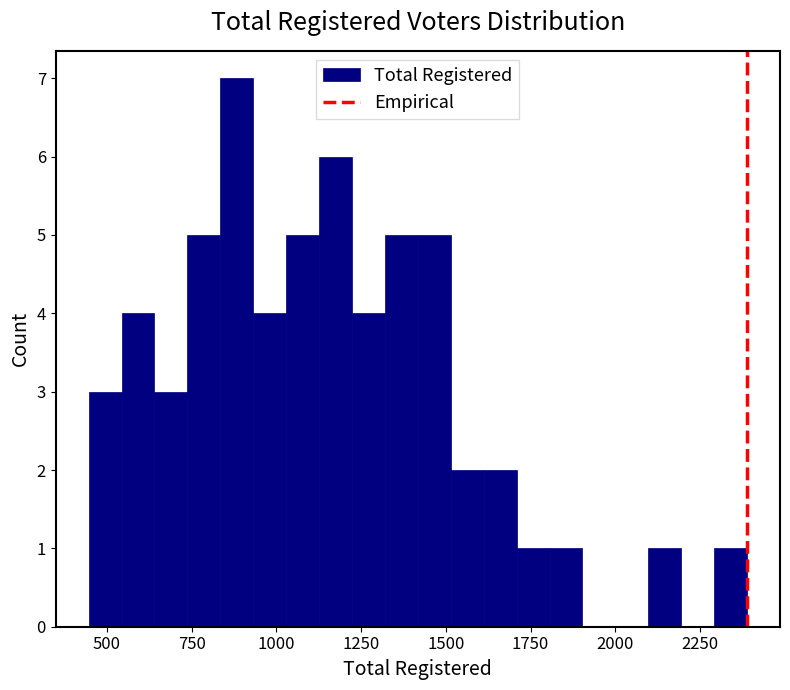

Around what value on the x-axis is the tallest bar? Give the approximate position of its centre, as read against the axis.

900